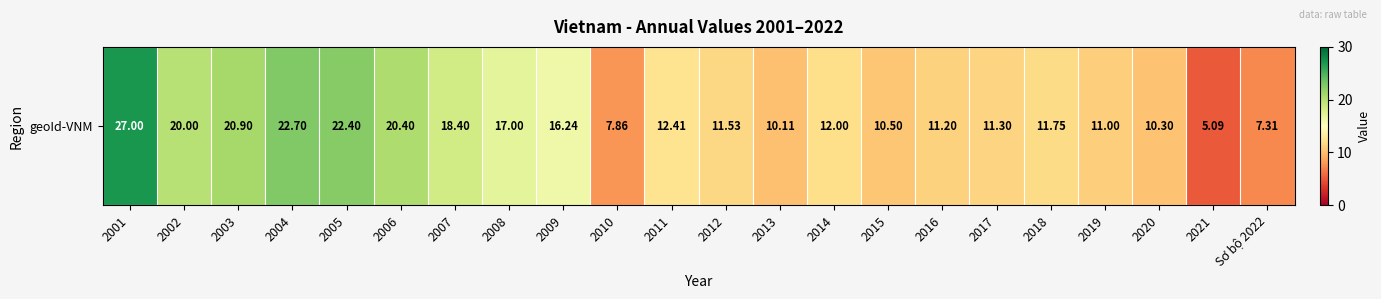

Approximately how many times larger is the value at 2003 compared to 2015?

2.0